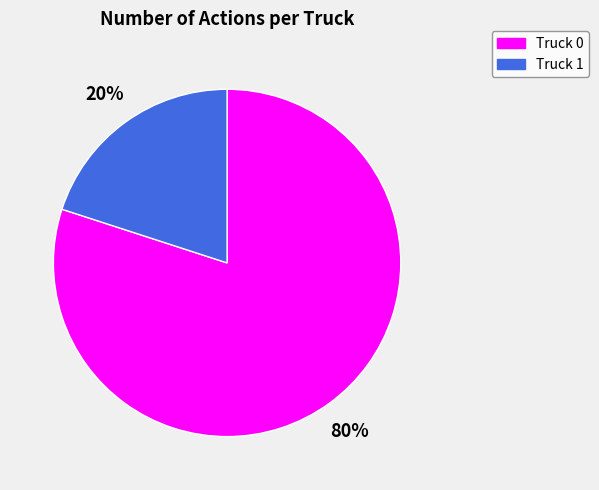

Rank the categories by value from highest to lowest.

Truck 0, Truck 1